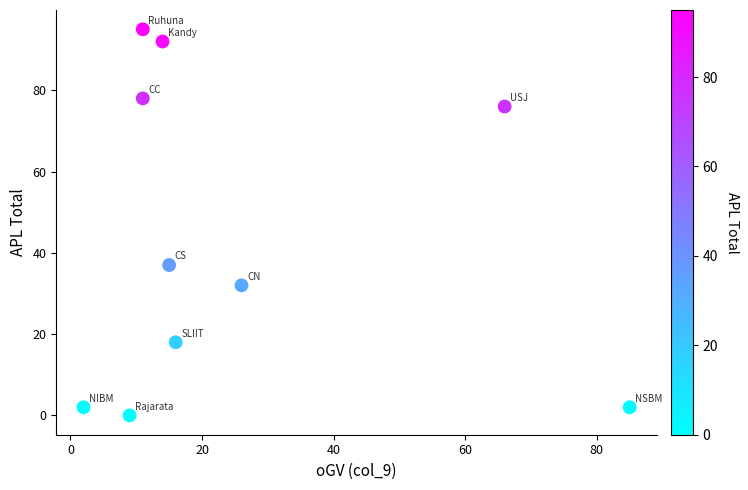

What Y value in the scatter plot is closest to 47?

37